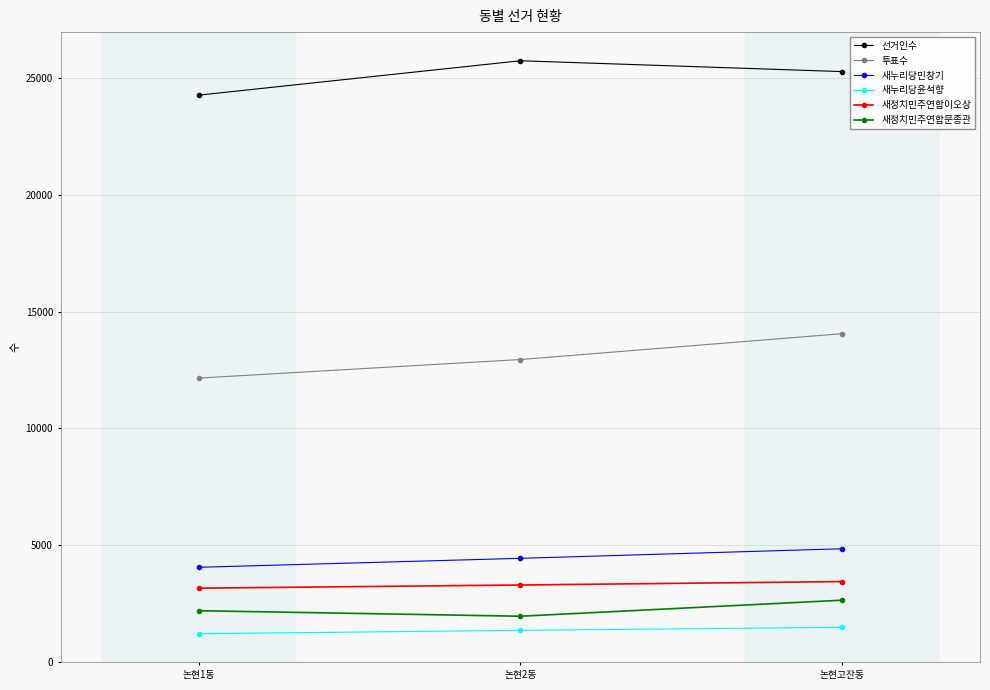

What is the sum of the 선거인수 values at 논현2동 and 논현고잔동?

50993